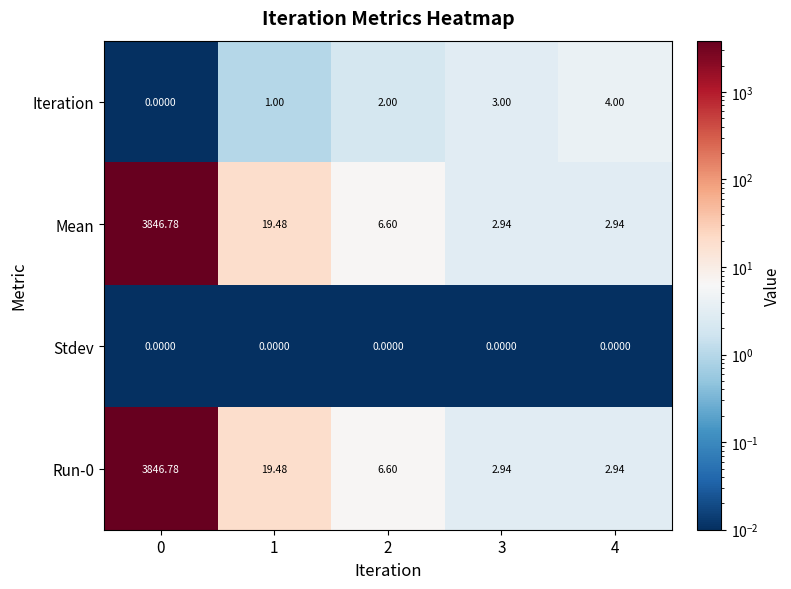

At how many categories does at least one series exceed 2185?

1